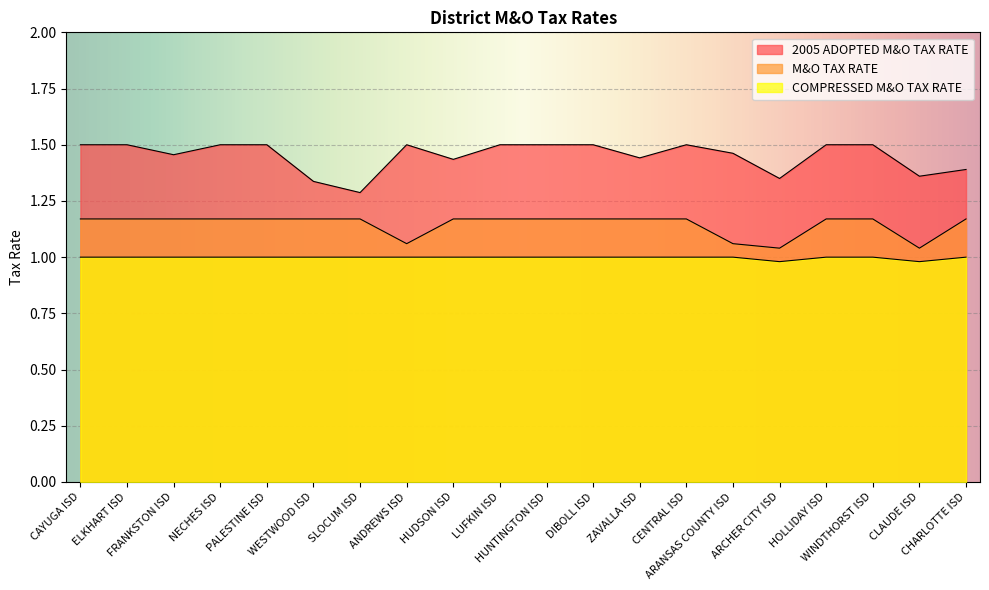

True or false: 2005 ADOPTED M&O TAX RATE has more than 1 points higher than both neighbors.

True